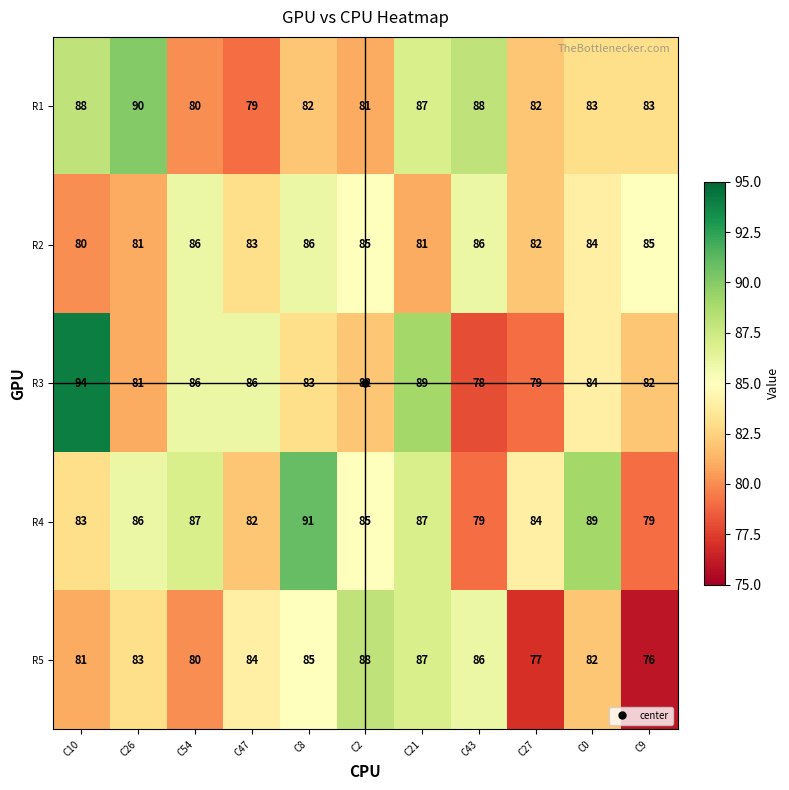

What is the average value of the R4 series?

85